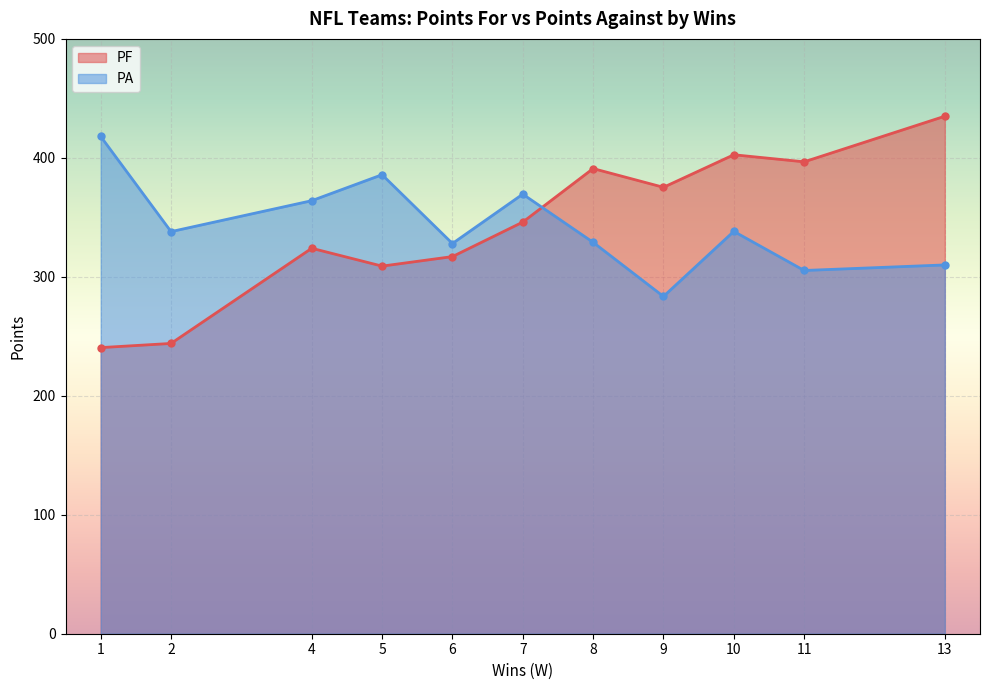

List the series in order of their peak value, lowest first.

PA, PF